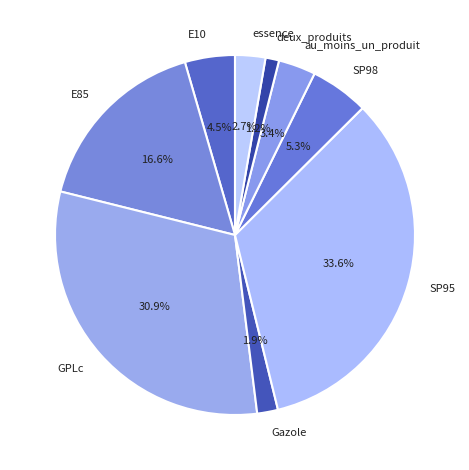

To the nearest percent, what is the average slice percentage?

11%